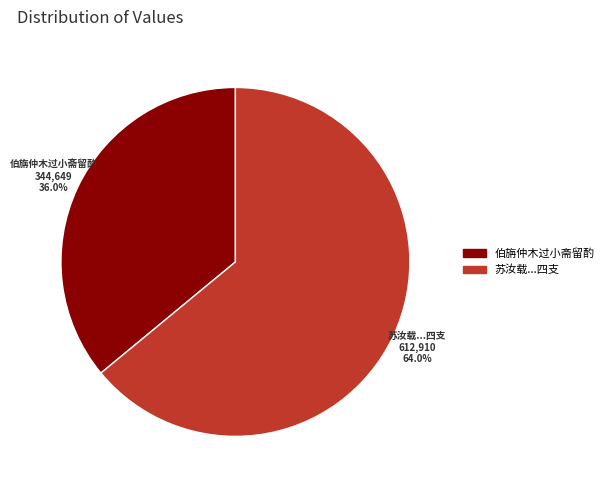

How many slices are in this pie chart?

2